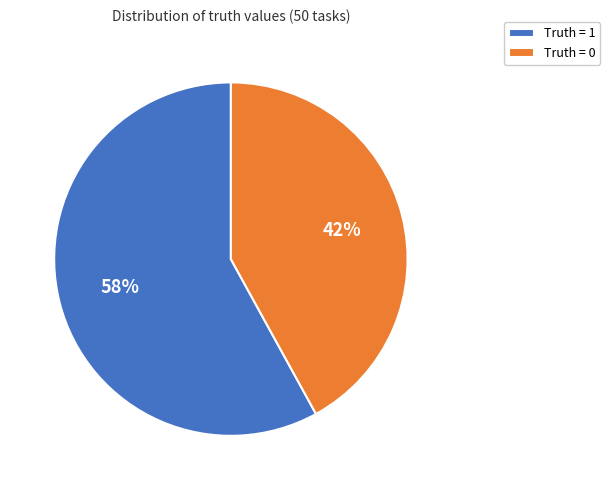

Approximately how many times larger is the value at Truth = 0 compared to Truth = 1?

0.7